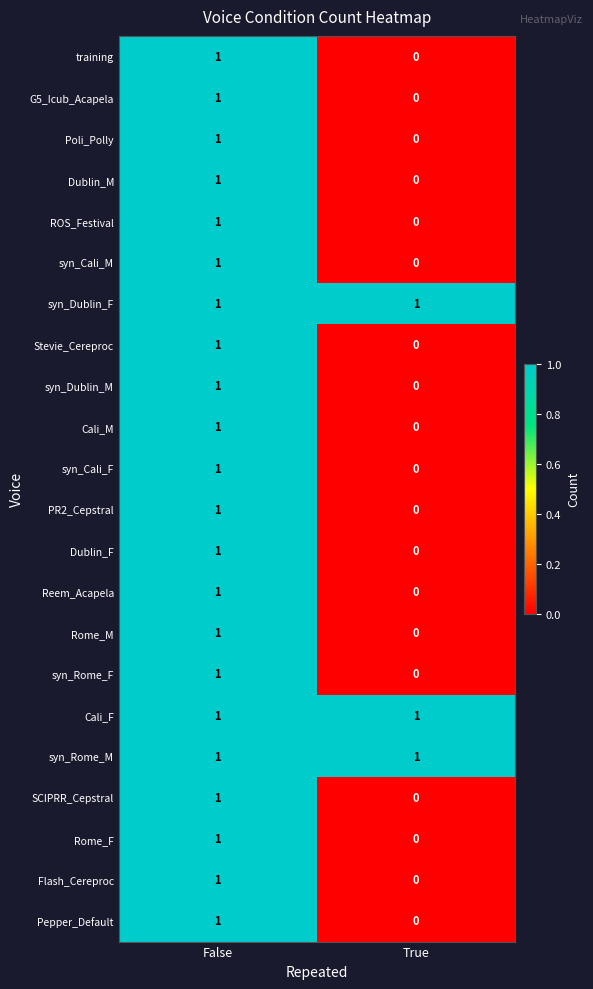

At which category is the sum across all series the highest?

False